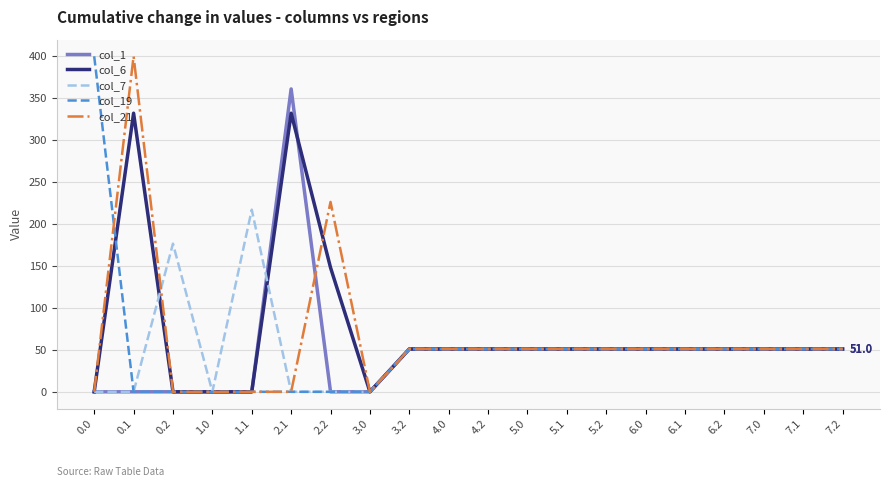

What is the difference between the second highest and minimum values in the col_7 series?

176.6